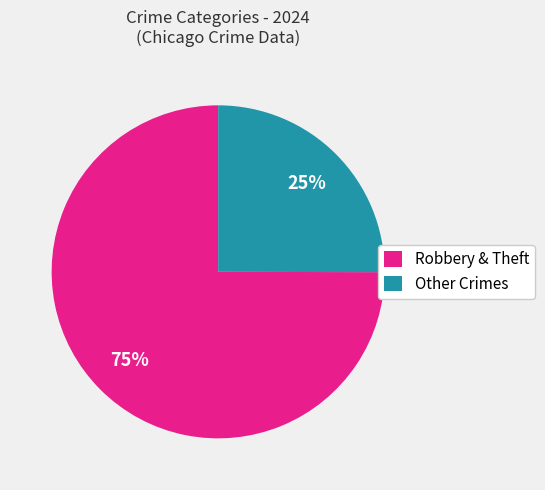

Rank the categories by value from lowest to highest.

Other Crimes, Robbery & Theft